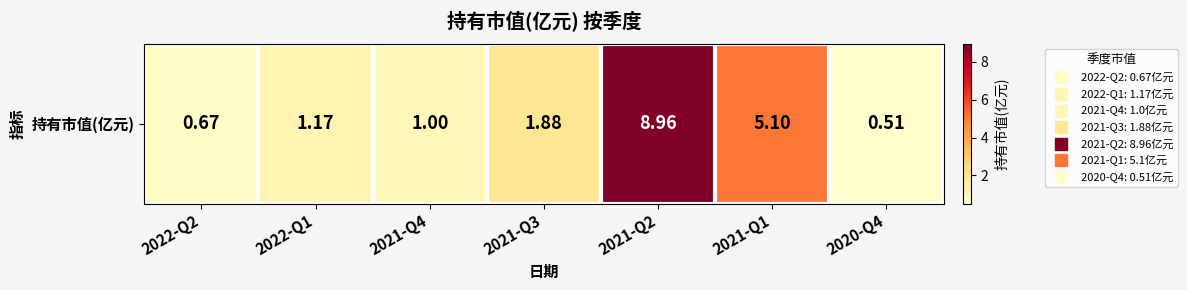

What is the difference between the second highest and second lowest values?

4.4